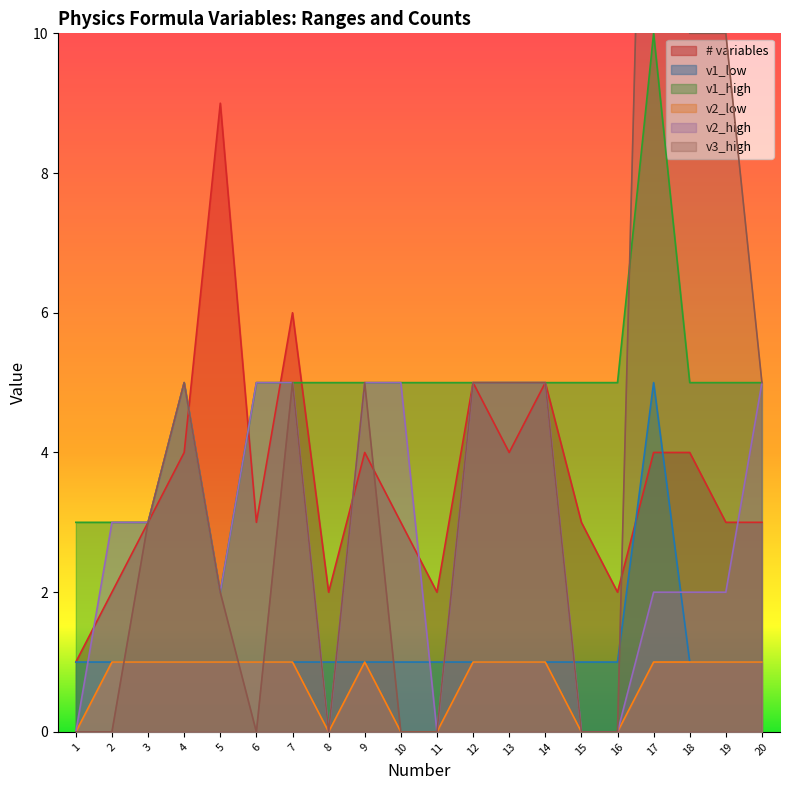

The v2_high series shows 2 at 3. True or false?

False